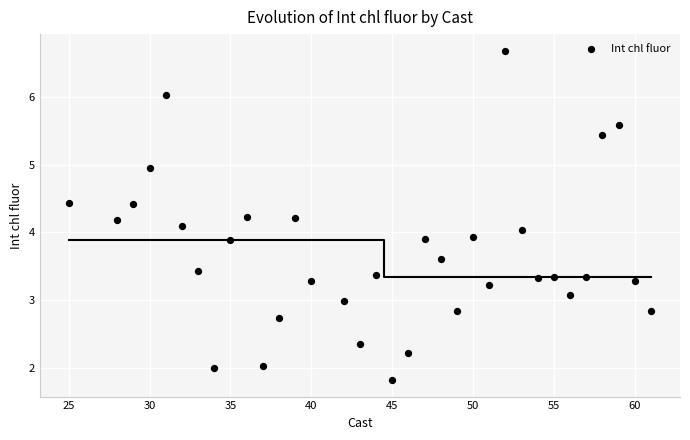

What is the range of X values (max minus min)?

36.0